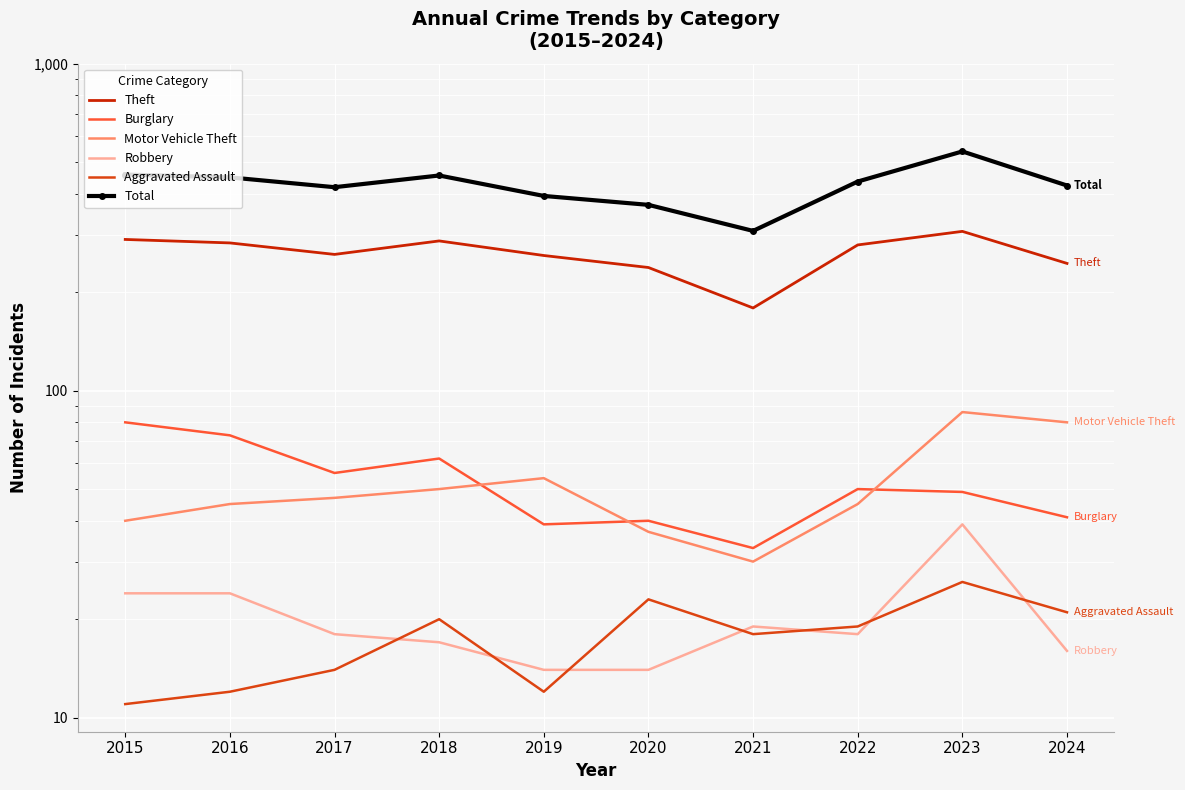

Between 2017 and 2024, which is larger?

2017